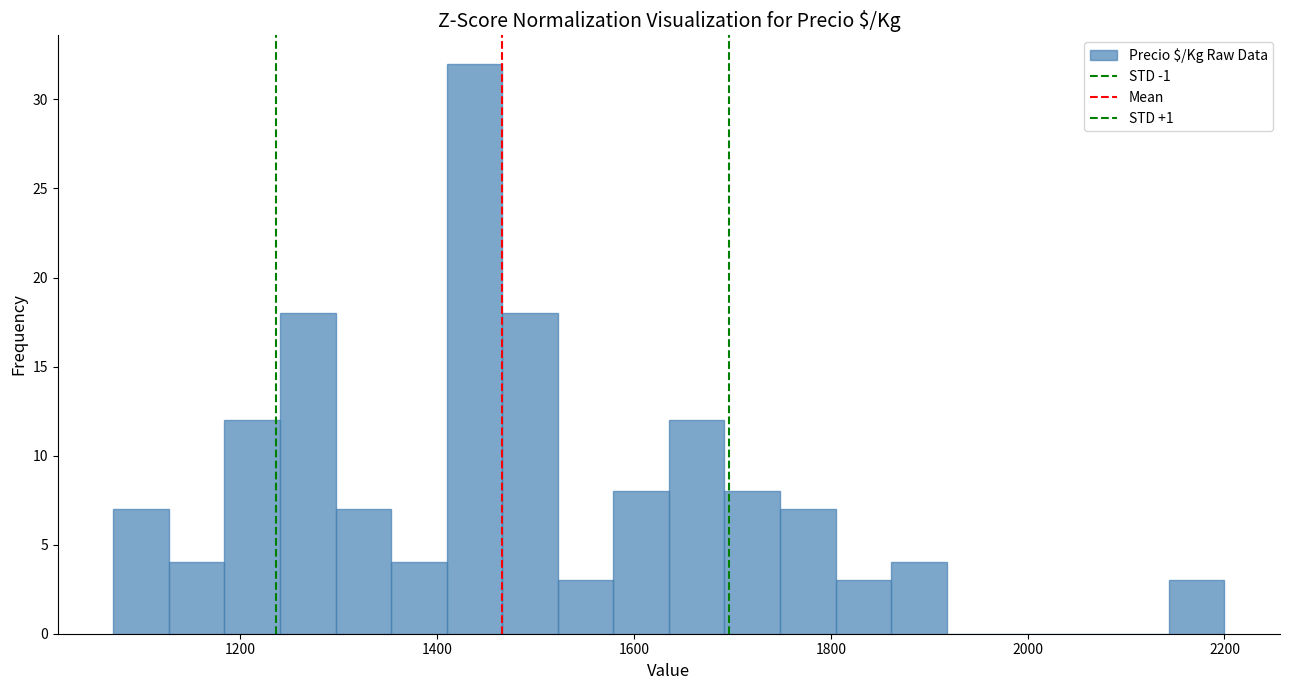

Around what value on the x-axis is the tallest bar? Give the approximate position of its centre, as read against the axis.

1440